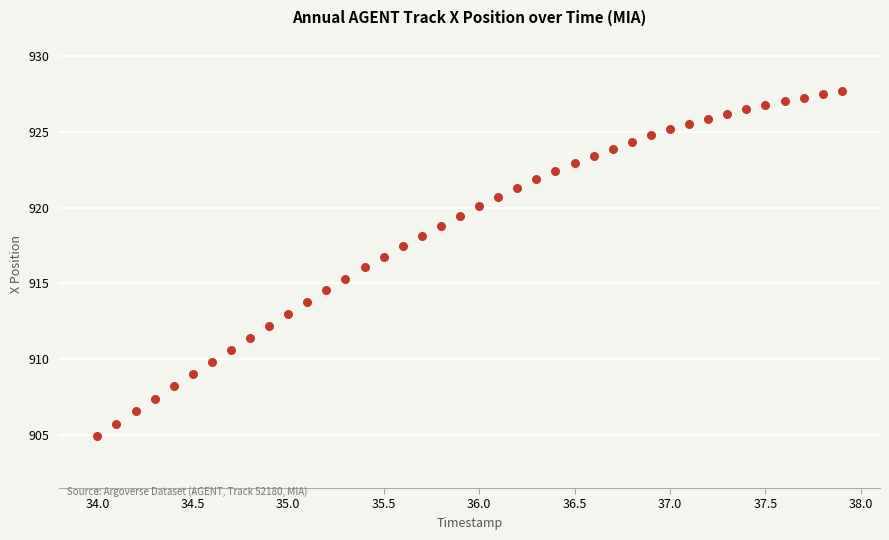

What is the range of X values (max minus min)?

3.9